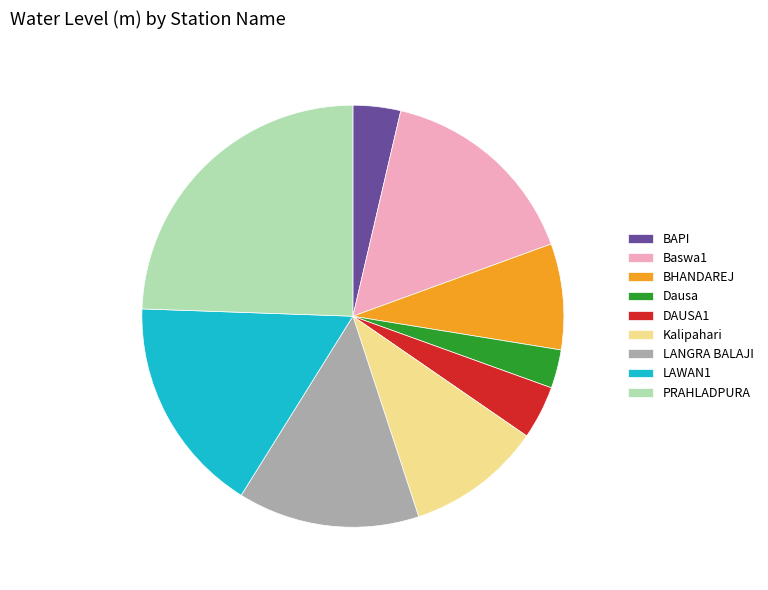

Does PRAHLADPURA represent more than half of the total?

No